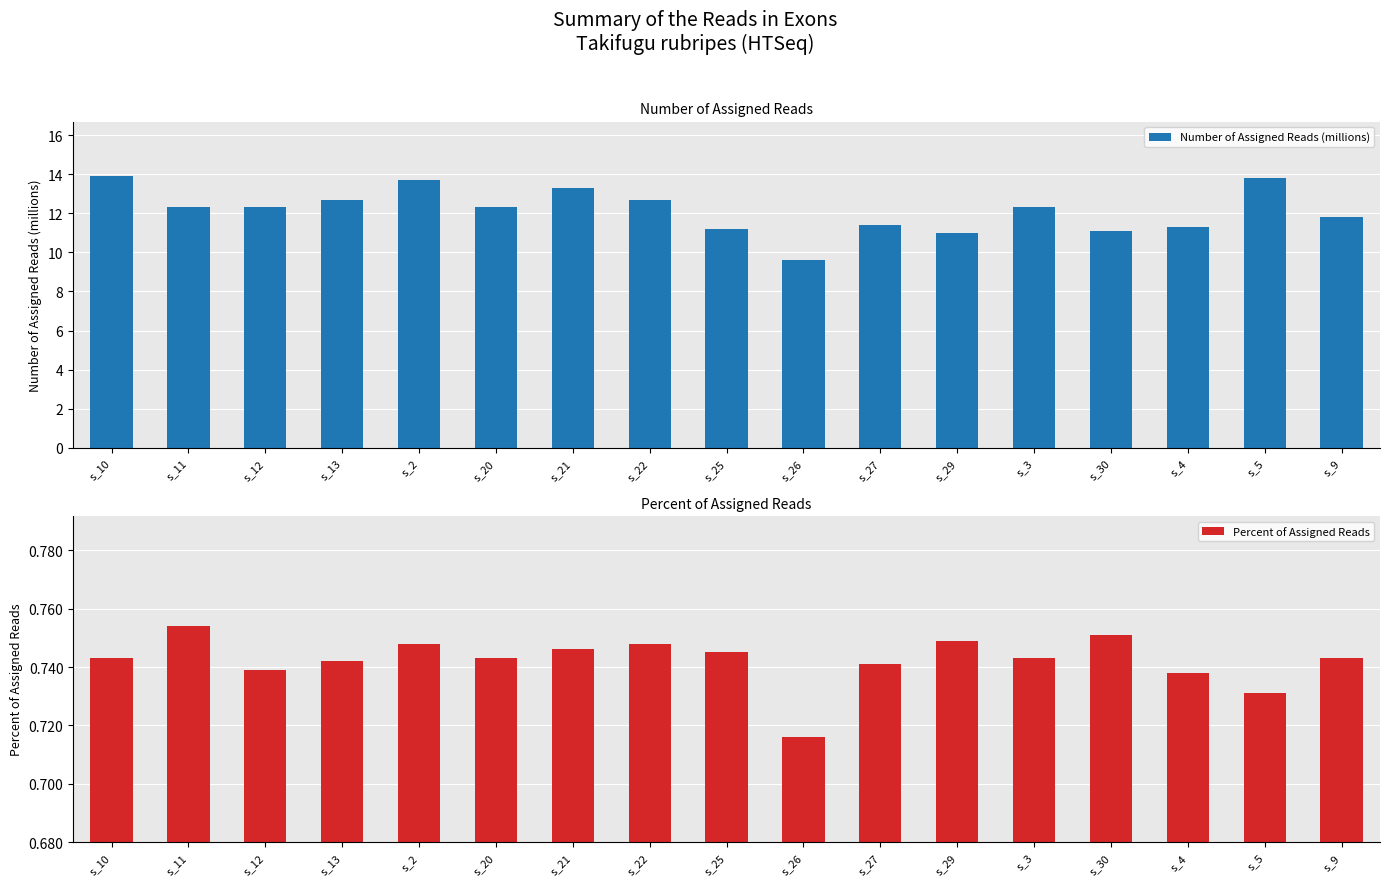

Reading right to left, what are all the values shown in this chart?

Number of Assigned Reads (millions): 11.8	13.8	11.3	11.1	12.3	11.0	11.4	9.6	11.2	12.7	13.3	12.3	13.7	12.7	12.3	12.3	13.9
Percent of Assigned Reads: 0.7	0.7	0.7	0.8	0.7	0.7	0.7	0.7	0.7	0.7	0.7	0.7	0.7	0.7	0.7	0.8	0.7